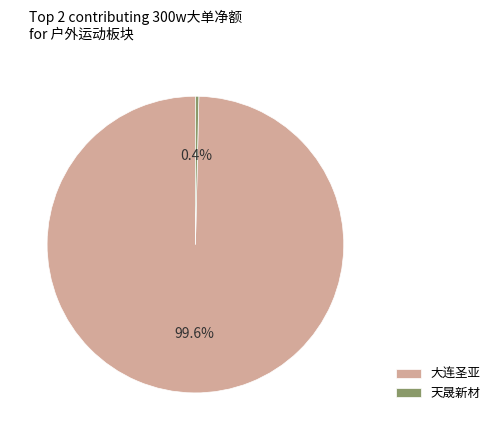

To the nearest percent, what is the average slice percentage?

50%